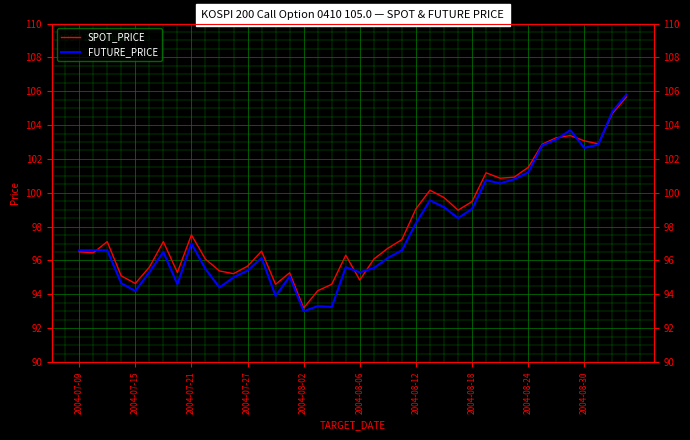

Which series ends up on top after the final intersection of FUTURE_PRICE and SPOT_PRICE?

FUTURE_PRICE